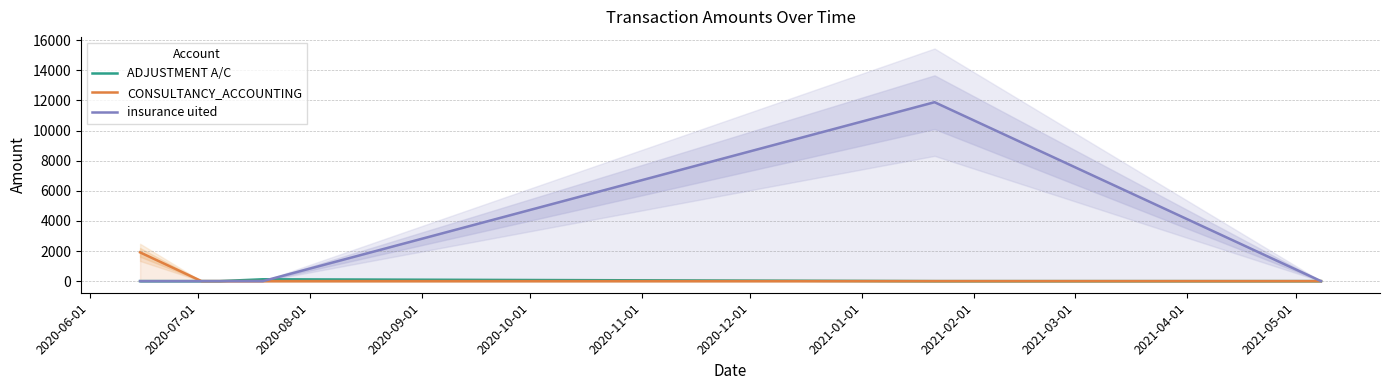

Is the value of CONSULTANCY_ACCOUNTING at 2020-08-01 greater than the value of insurance uited at 2020-06-01?

No